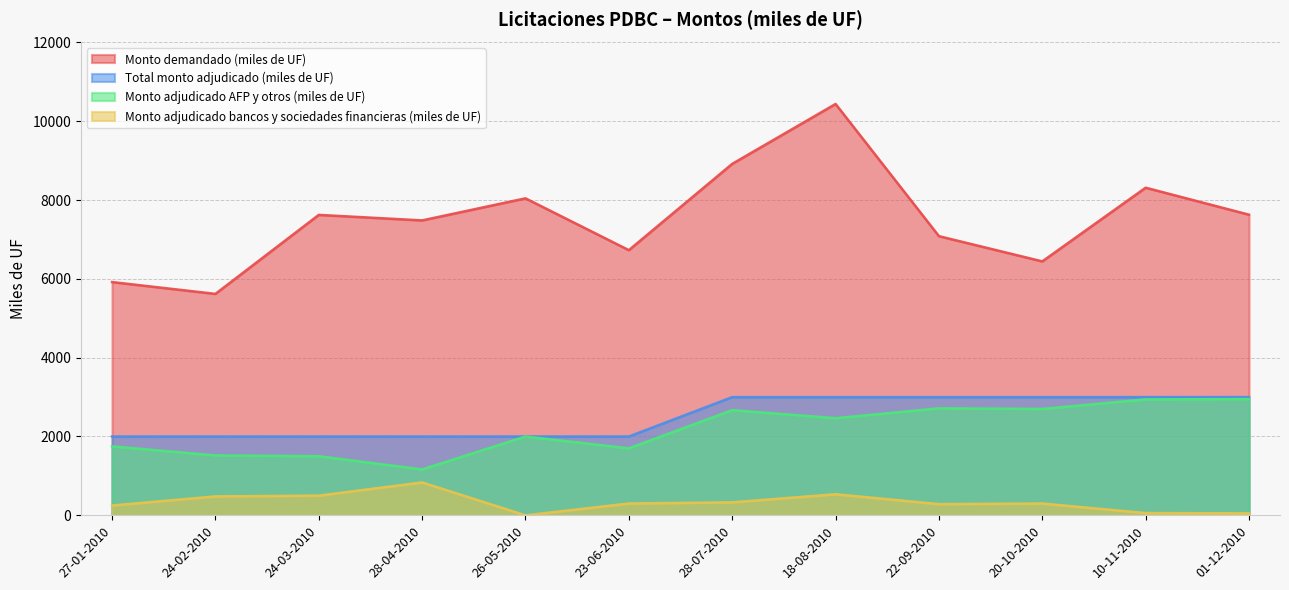

What is the difference between the second highest and minimum values in the Monto adjudicado bancos y sociedades financieras (miles de UF) series?

535.0